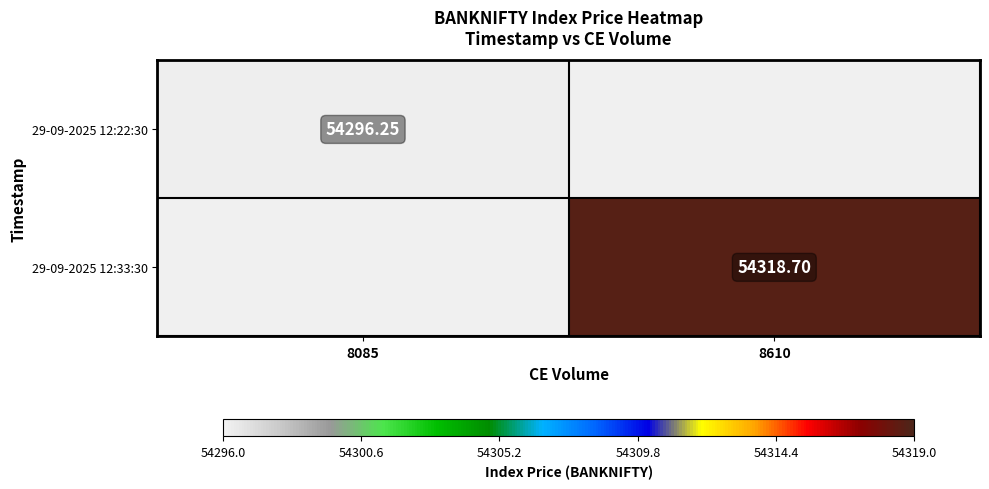

Is the value of 29-09-2025 12:33:30 at 8610 greater than the value of 29-09-2025 12:22:30 at 8085?

Yes